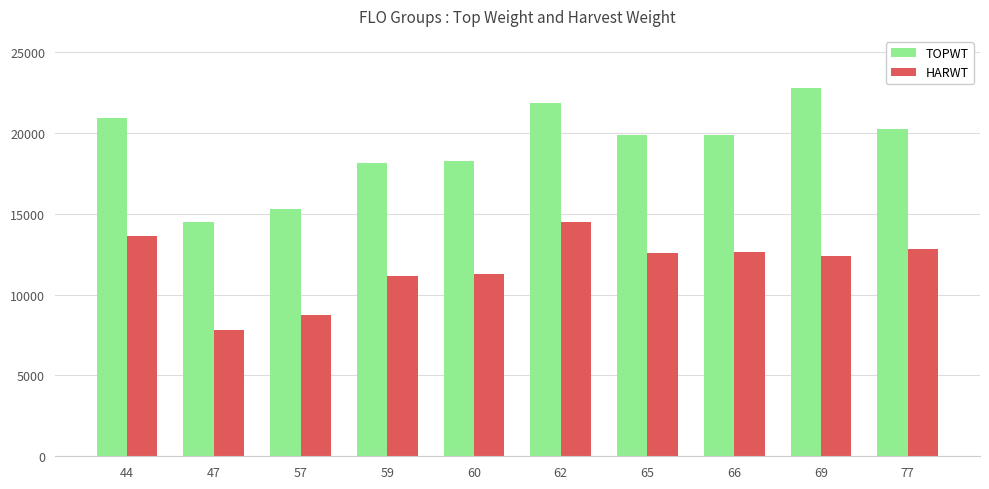

What are all the series names shown in the legend?

TOPWT, HARWT